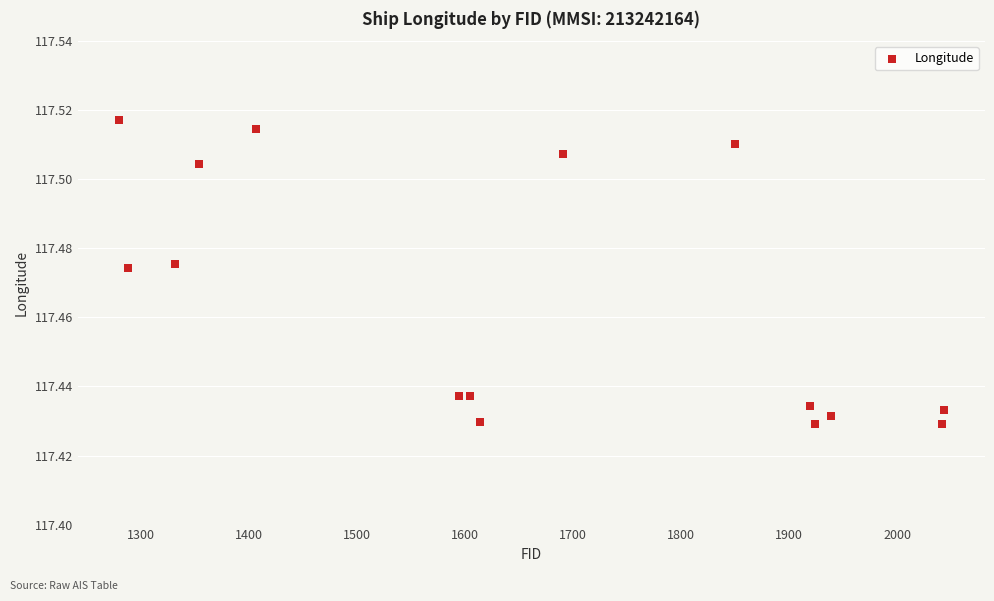

What is the range of X values (max minus min)?

763.0